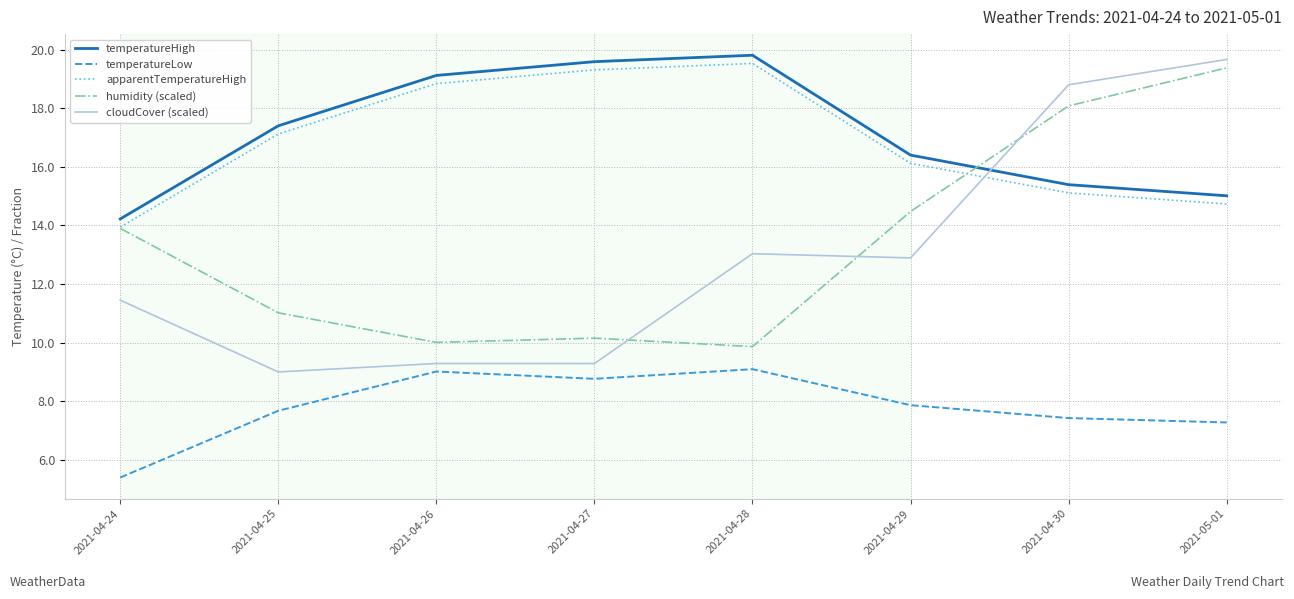

At which label is temperatureLow closest to 7?

2021-05-01